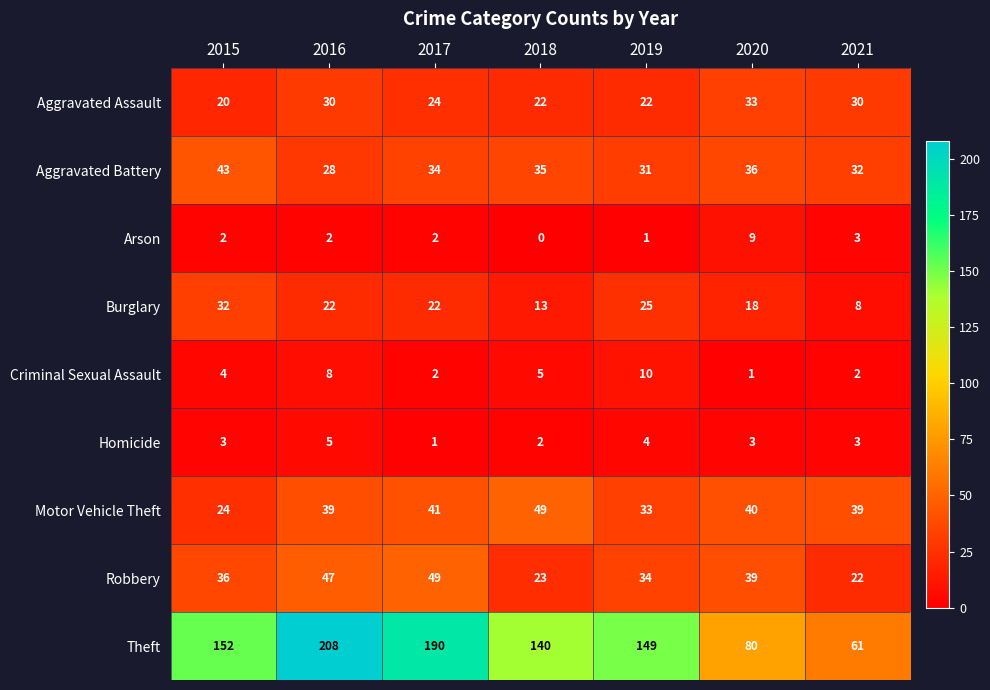

The Burglary series shows 32 at 2015. True or false?

True